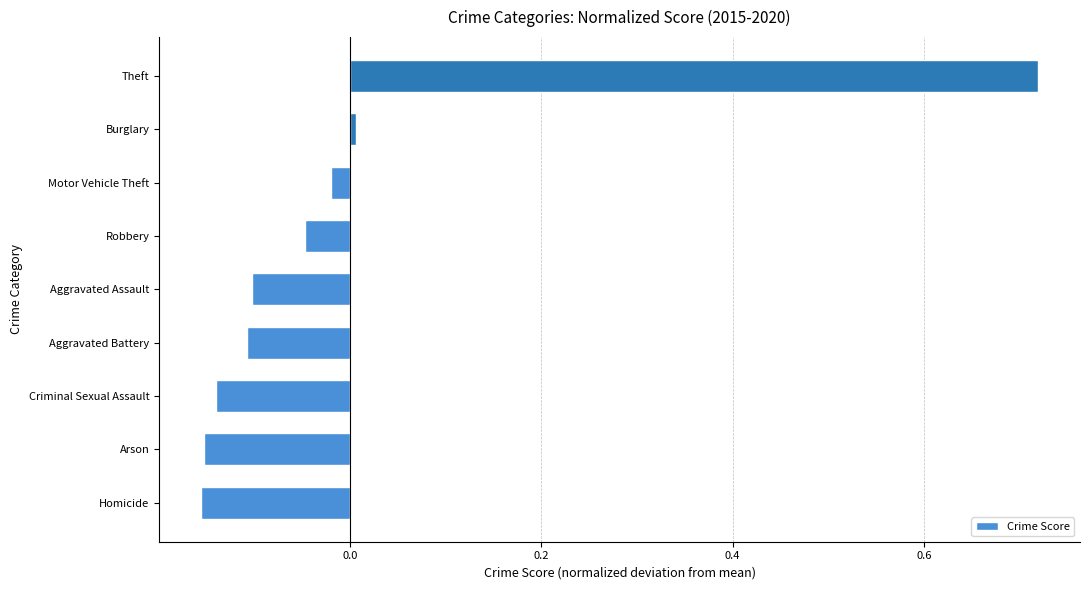

What is the difference between the maximum and minimum values?

0.9